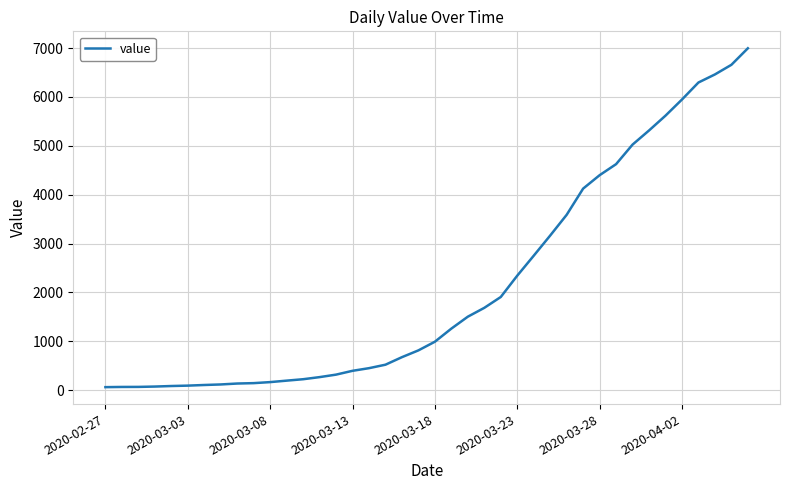

What is the greatest value displayed?

6995